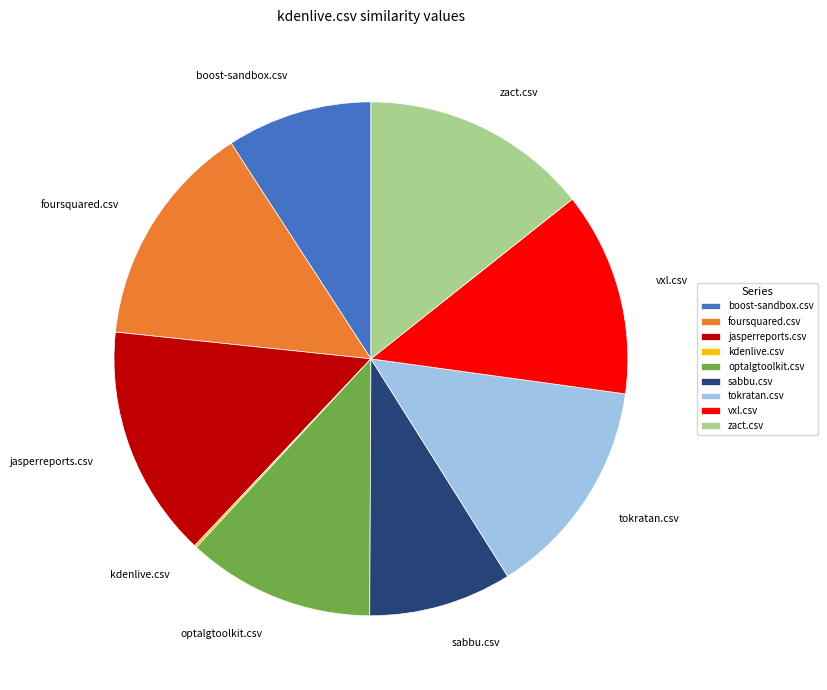

Is there any slice that represents more than half of the pie?

No